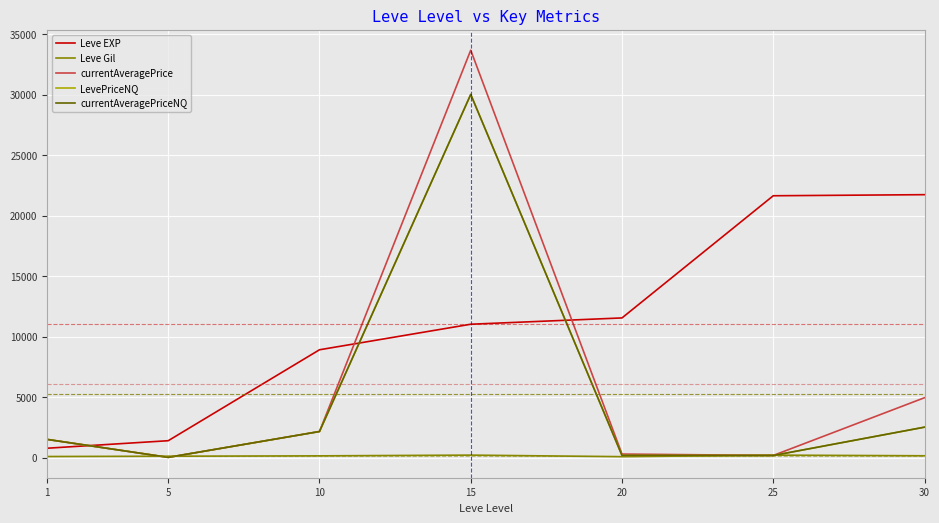

Is the value of currentAveragePriceNQ at 25 greater than the value of Leve Gil at 25?

No